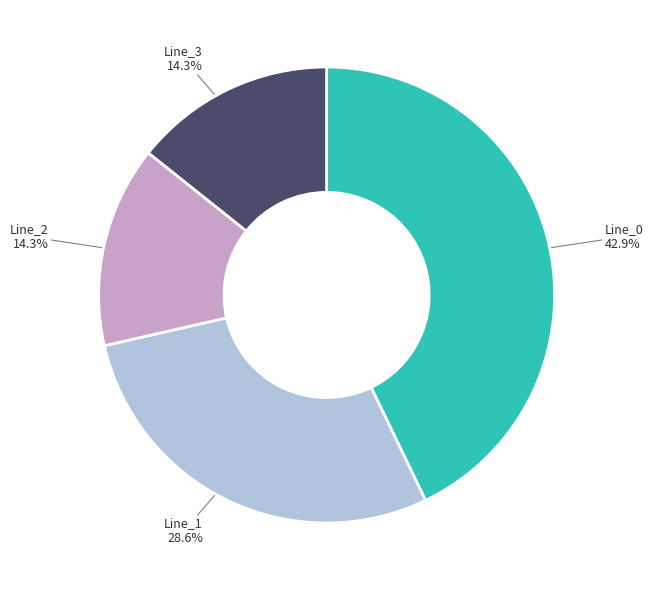

Is it true that Line_2 is 23% of the pie?

False